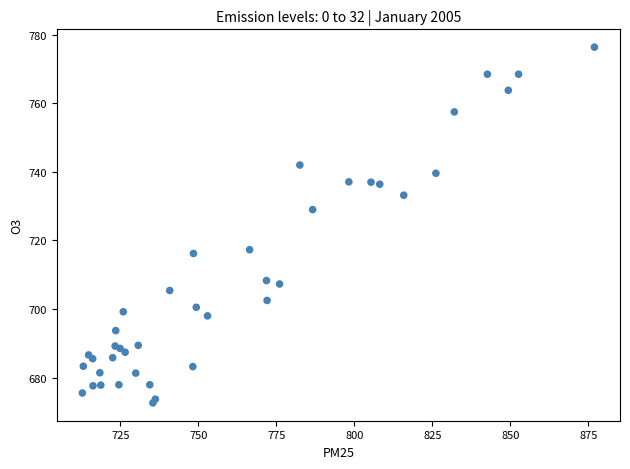

What Y value in the scatter plot is closest to 724?

729.0